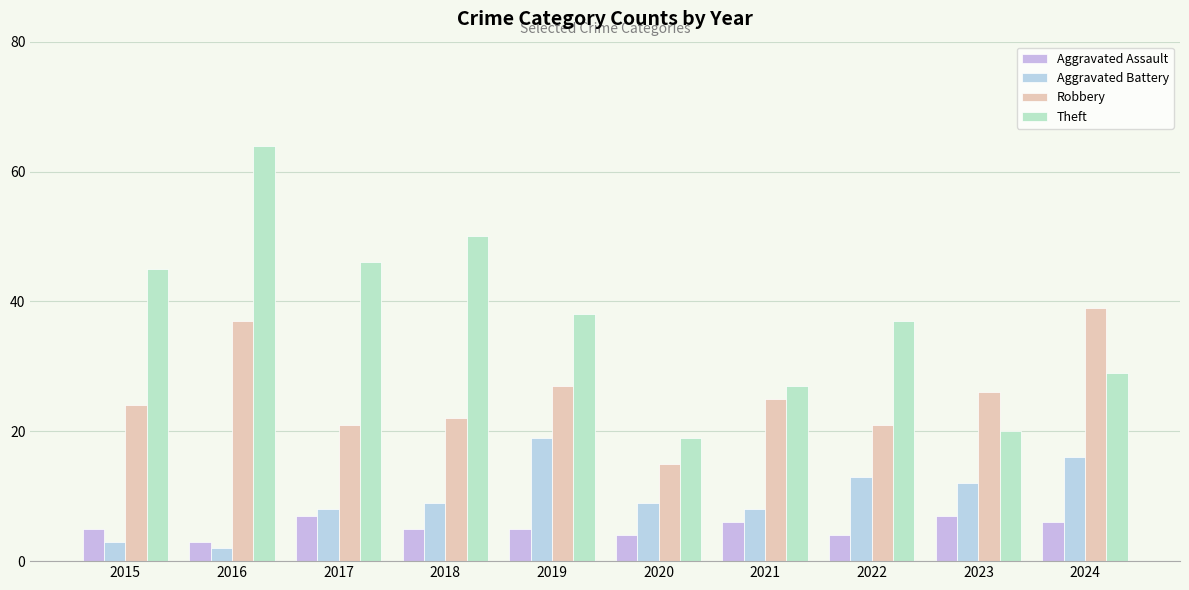

What is the sum of all Theft values?

375